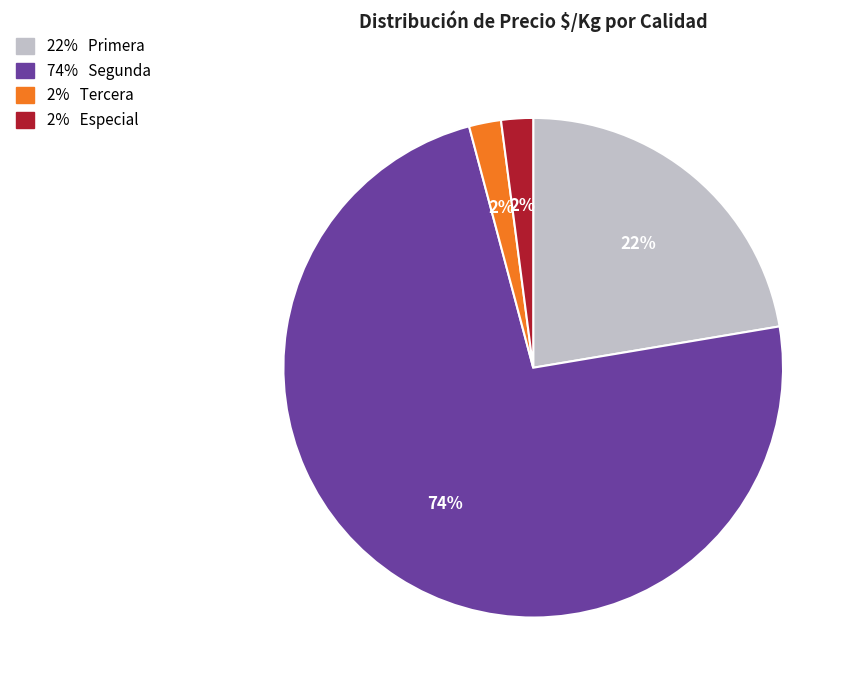

To the nearest percent, what is the average slice percentage?

25%